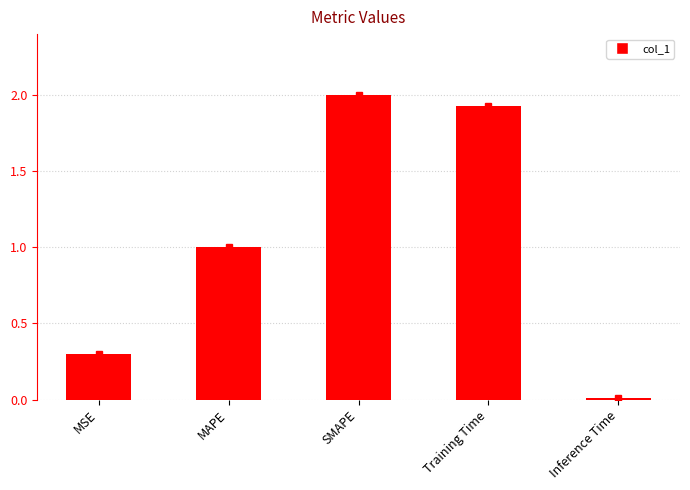

Rank the categories by value from lowest to highest.

Inference Time, MSE, MAPE, Training Time, SMAPE